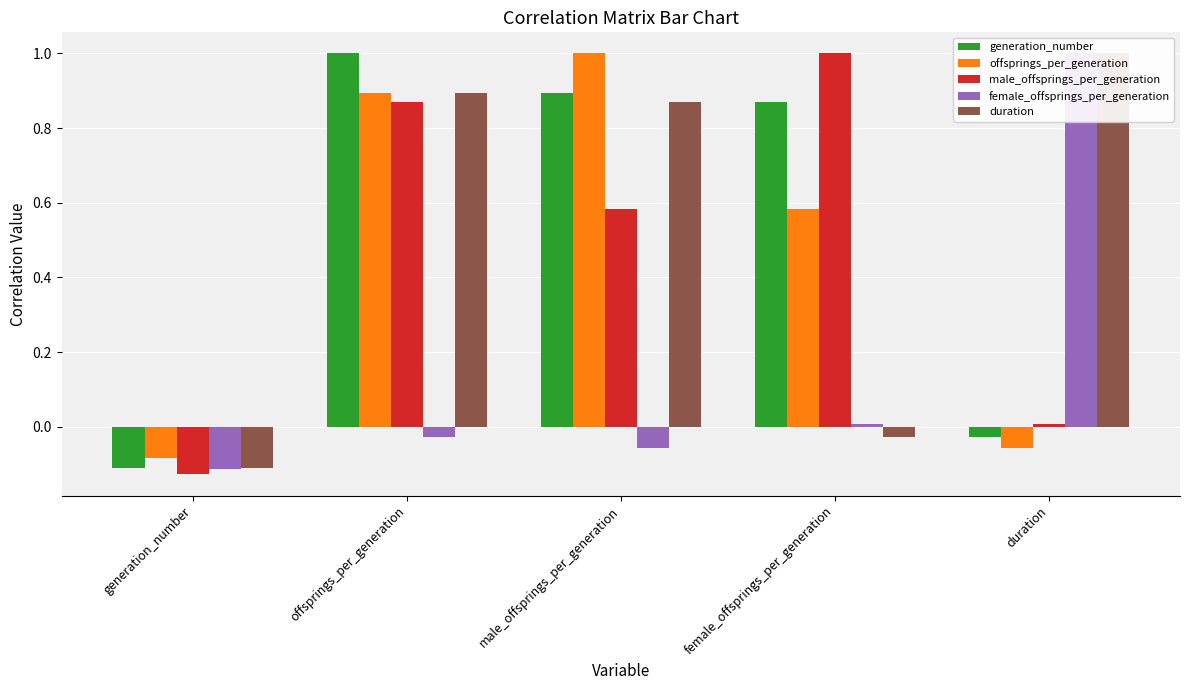

At male_offsprings_per_generation, list the series in order from largest to smallest.

offsprings_per_generation, generation_number, duration, male_offsprings_per_generation, female_offsprings_per_generation